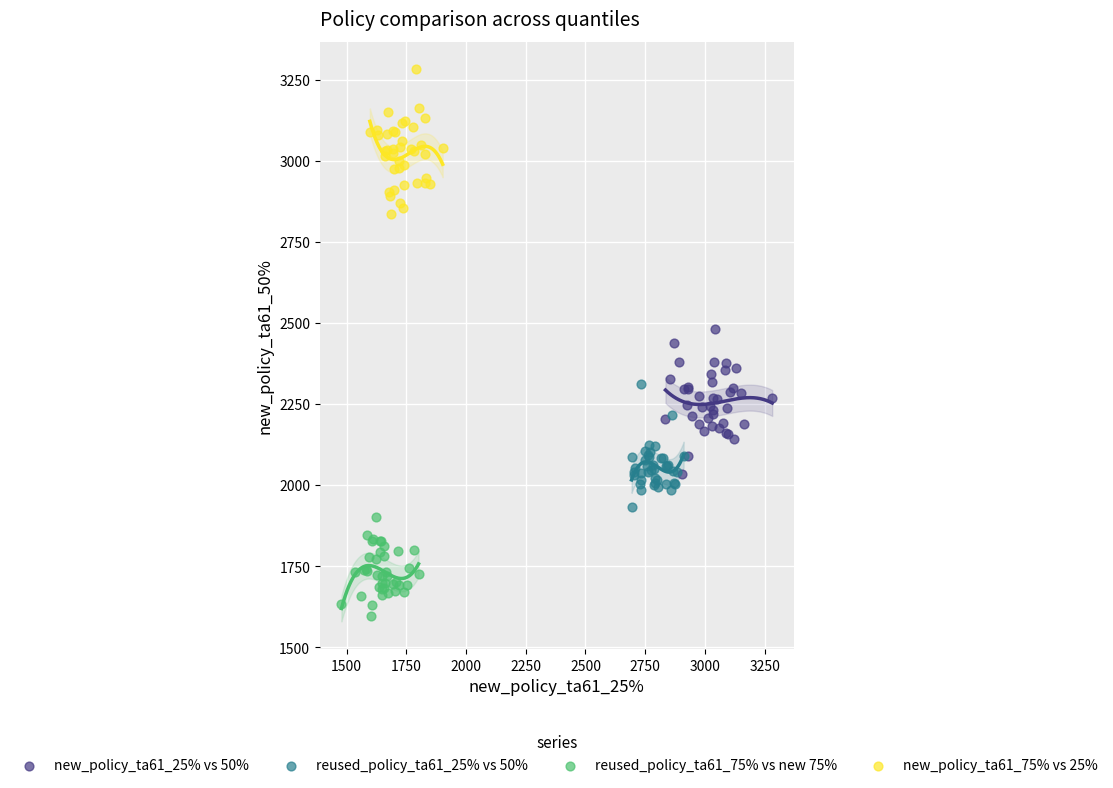

Which series reaches the maximum Y coordinate?

new_policy_ta61_75% vs 25%